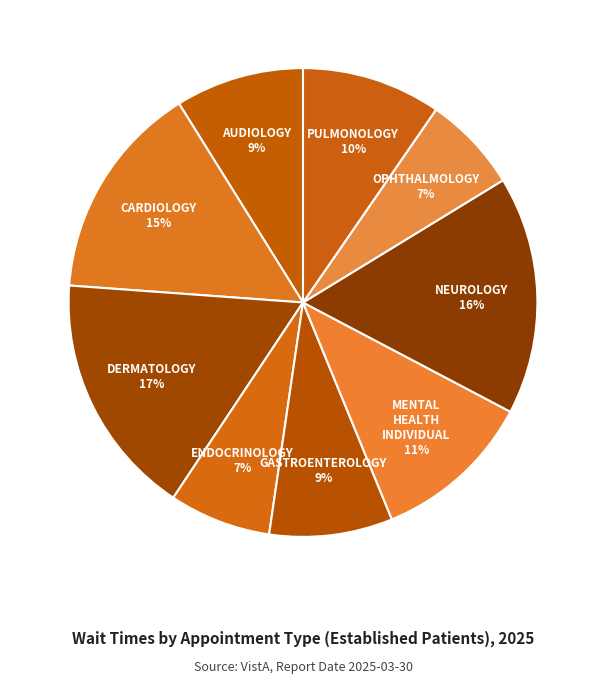

Combined, do PULMONOLOGY and CARDIOLOGY account for over 50%?

No